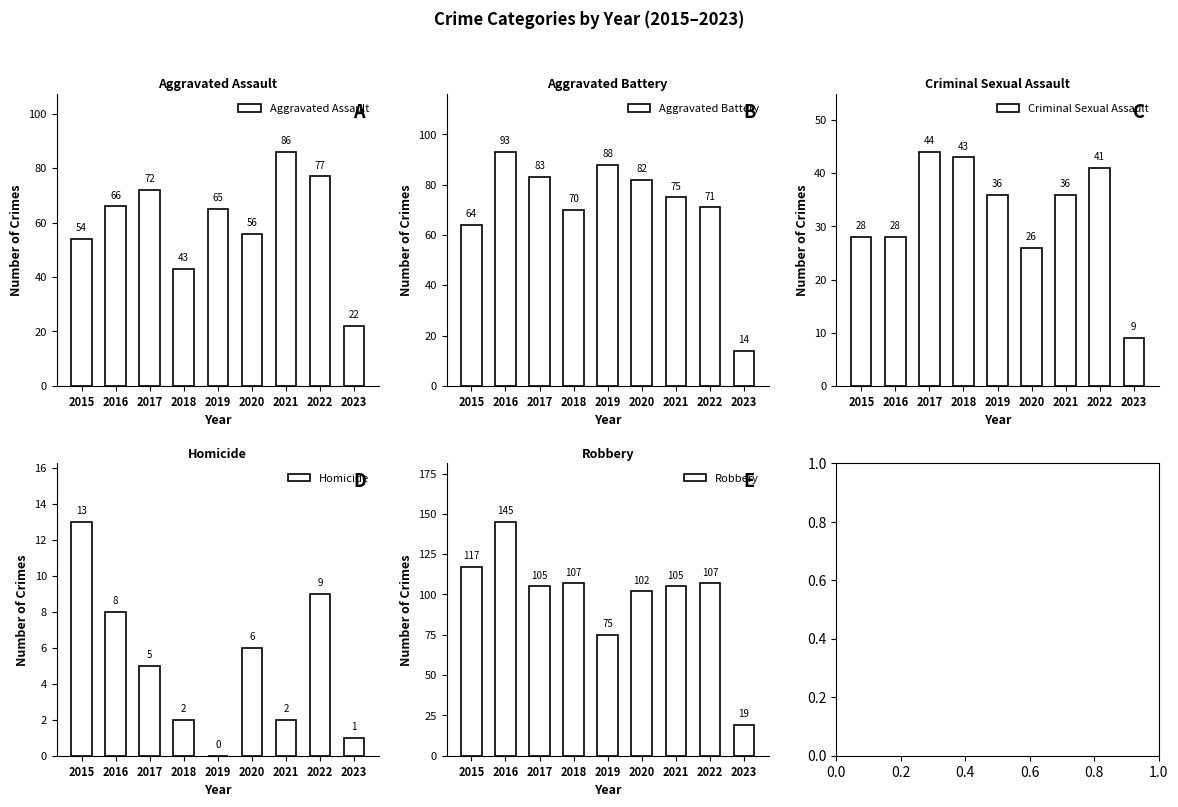

Which has a higher value, 2020 or 2022?

2022